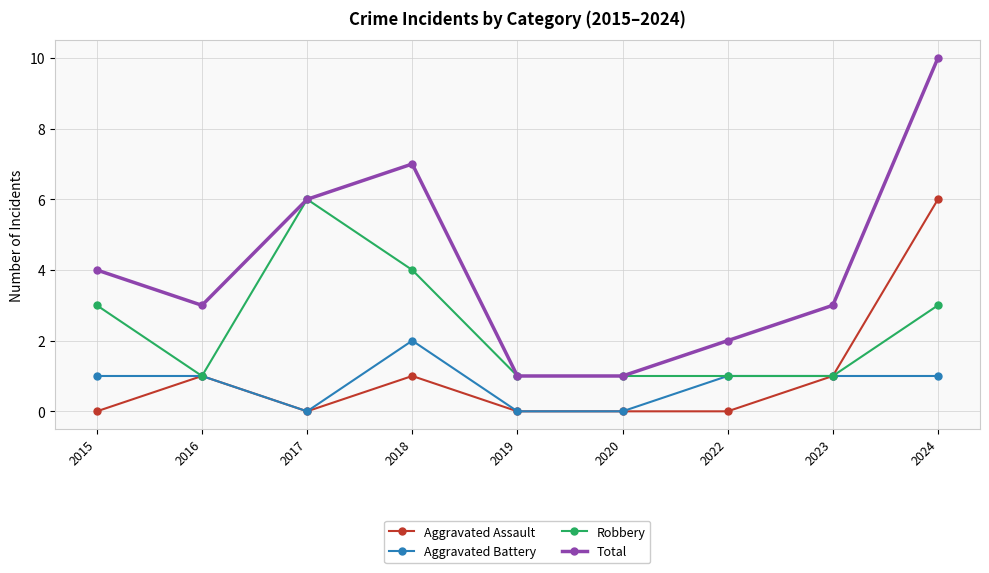

In Robbery, how many points are higher than both neighbors (excluding endpoints)?

1